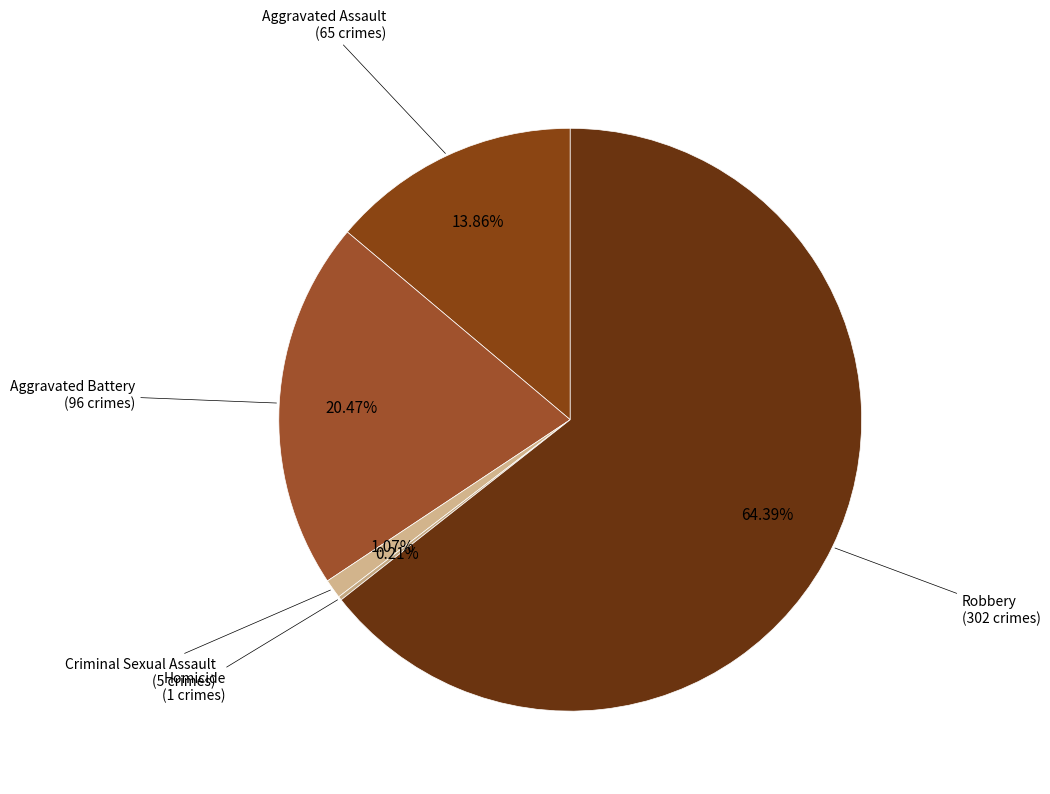

How many slices are in this pie chart?

5